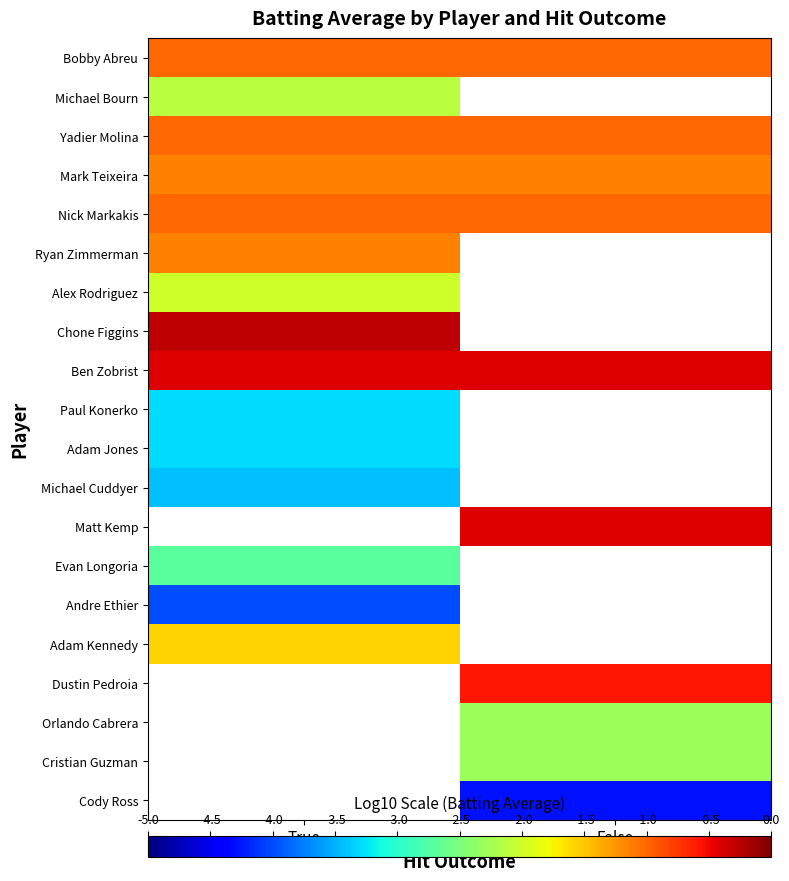

Count the number of data series in this chart.

20